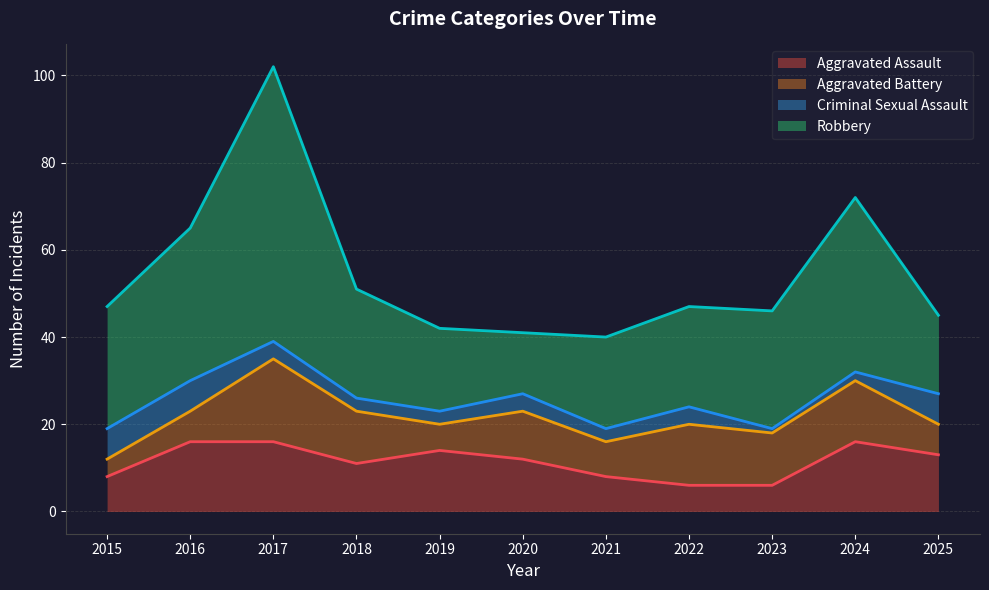

The Robbery series shows 85 at 2017. True or false?

False